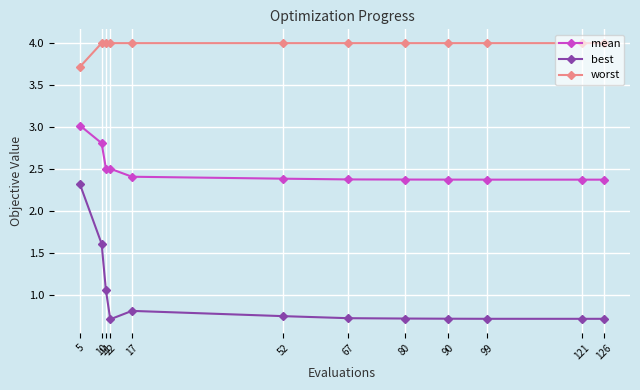

How many lines are shown in the chart?

3